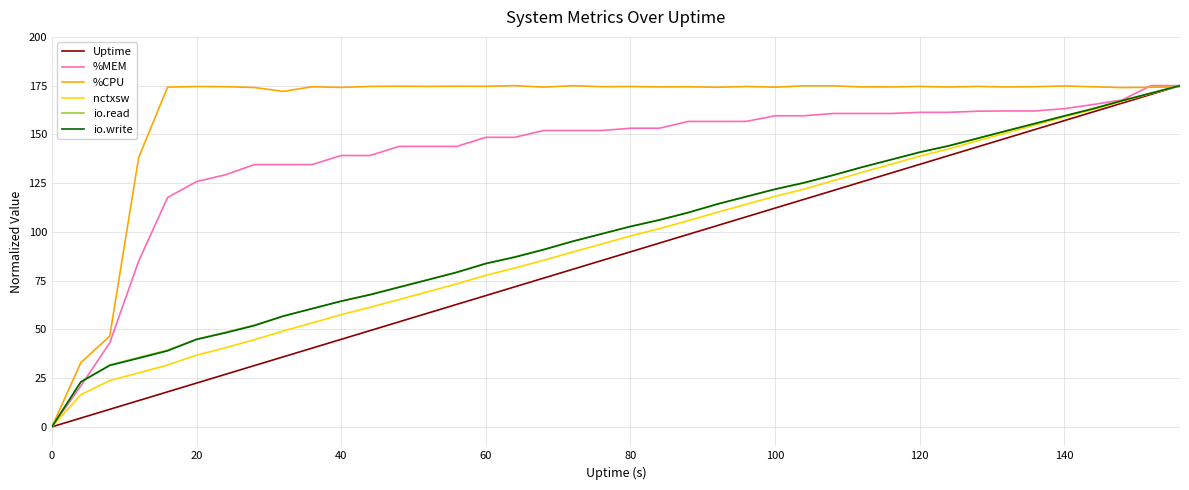

What is the maximum value shown in the chart?

175.0